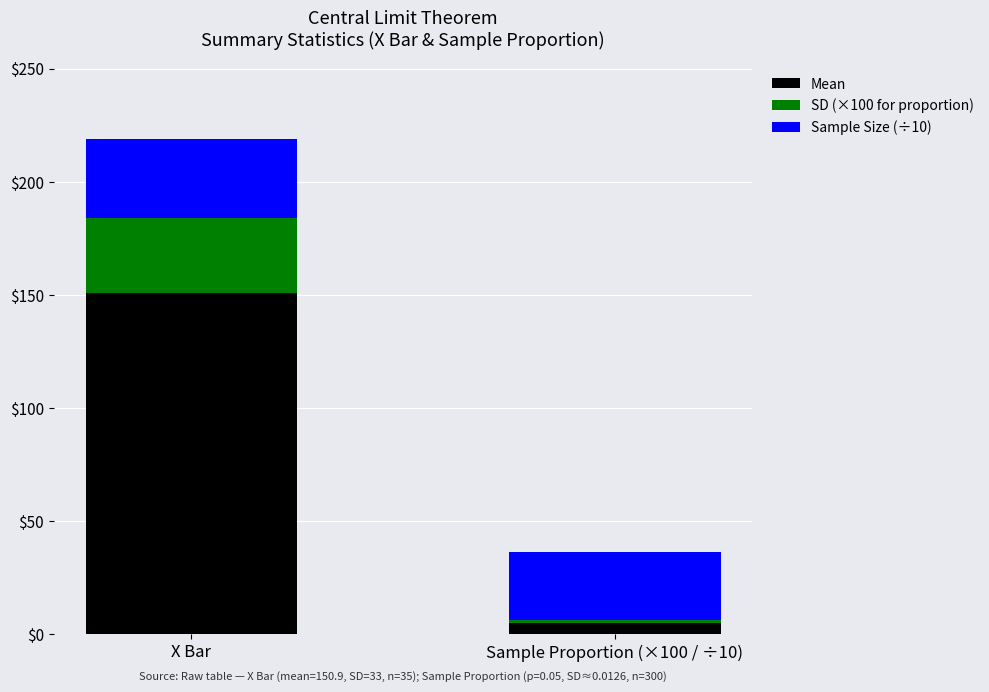

What is the difference between the maximum and minimum values in the Mean series?

145.9